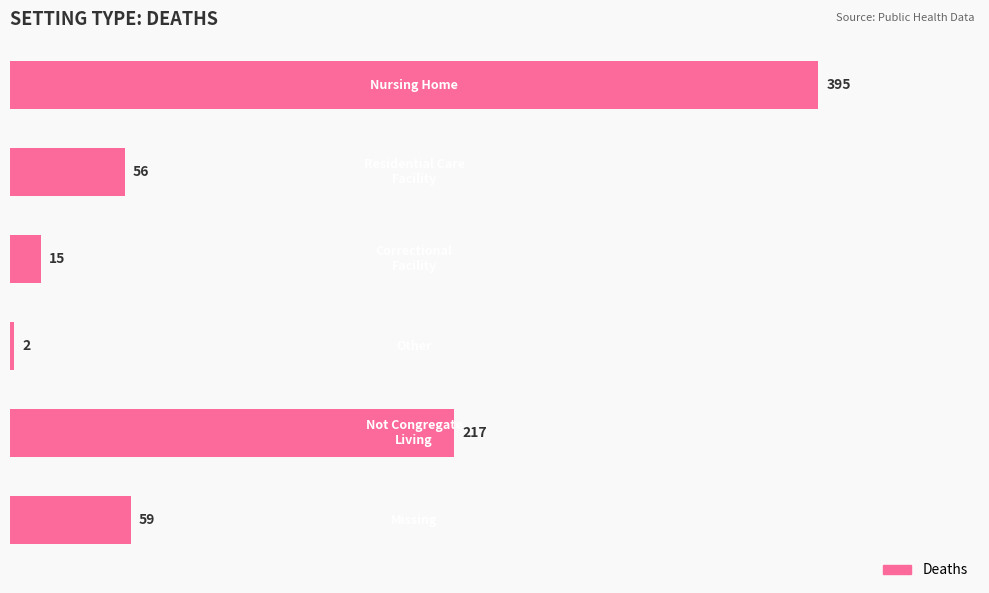

How many bars are there in total?

6